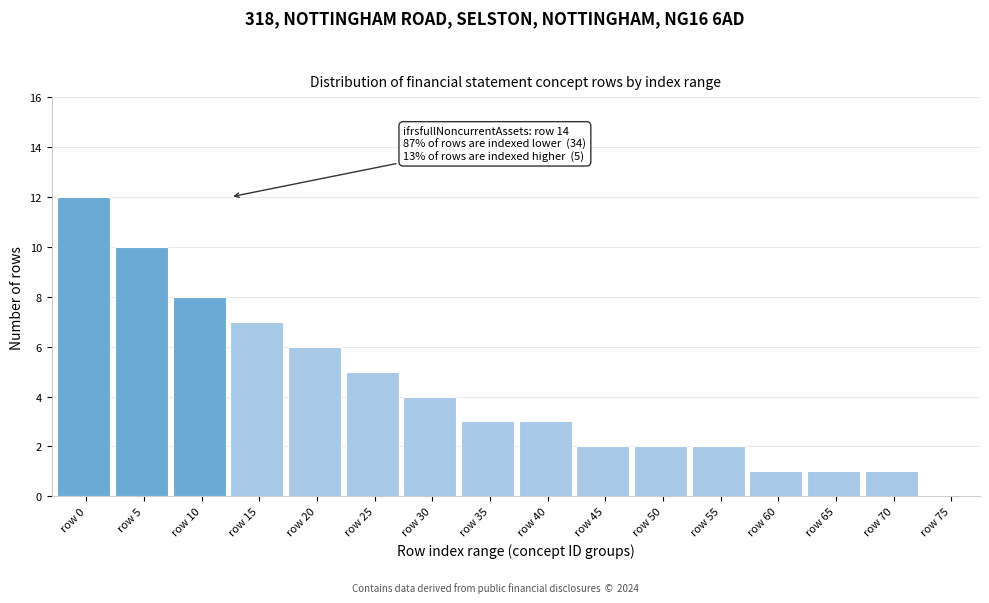

Reading right to left, transcribe all the data shown in this chart.

row 75=0	row 70=1	row 65=1	row 60=1	row 55=2	row 50=2	row 45=2	row 40=3	row 35=3	row 30=4	row 25=5	row 20=6	row 15=7	row 10=8	row 5=10	row 0=12